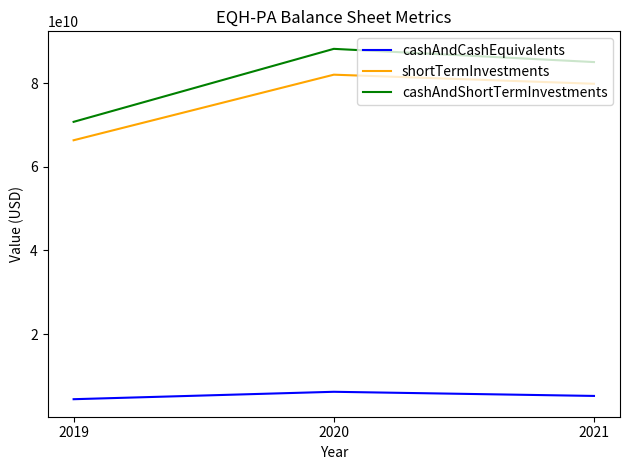

Reading left to right, extract all data points from this chart.

cashAndCashEquivalents: 4405000000	6179000000	5188000000
shortTermInvestments: 66343000000	82027000000	79857000000
cashAndShortTermInvestments: 70748000000	88206000000	85045000000